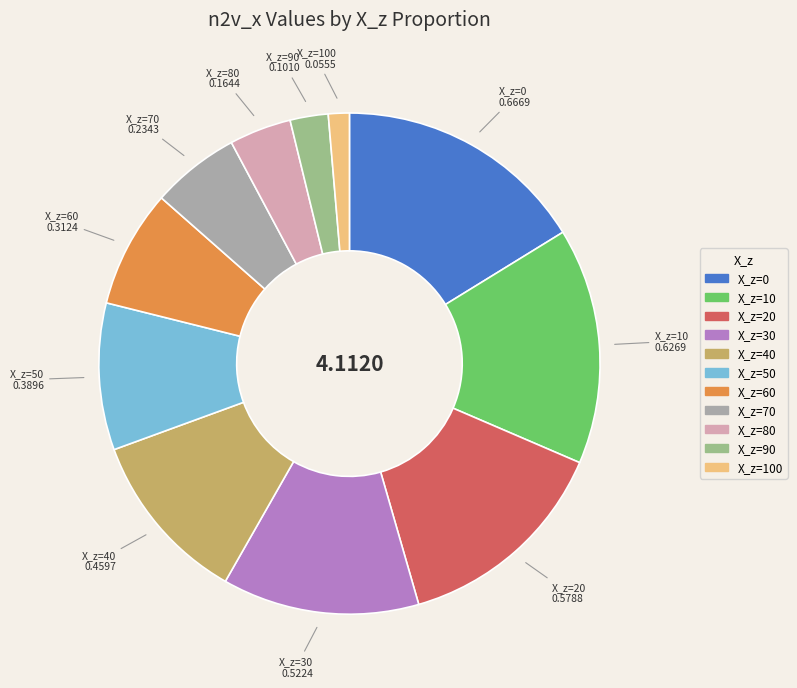

Is there any slice that represents more than half of the pie?

No